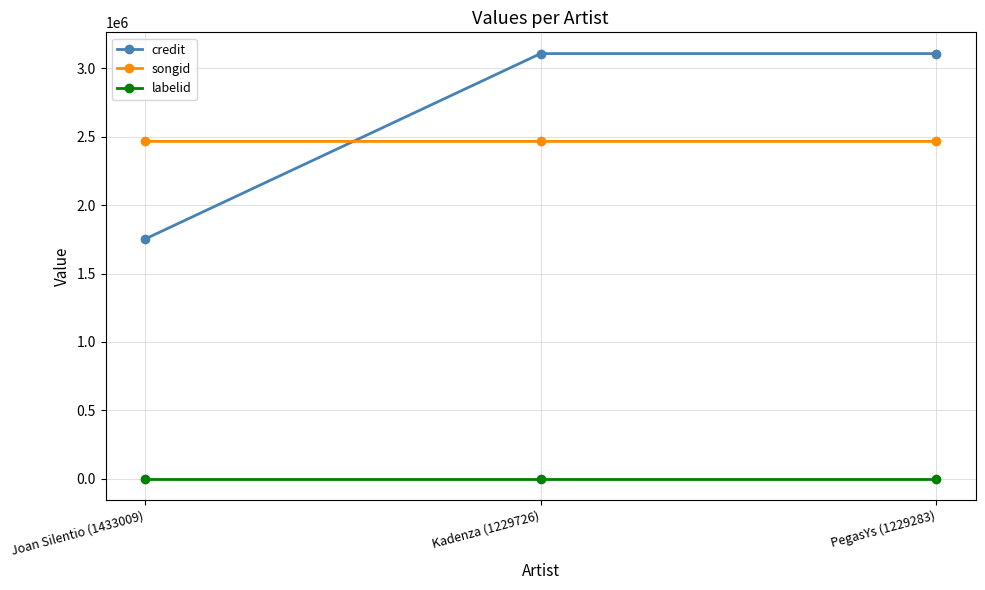

What is the total value across all series at PegasYs (1229283)?

5575391